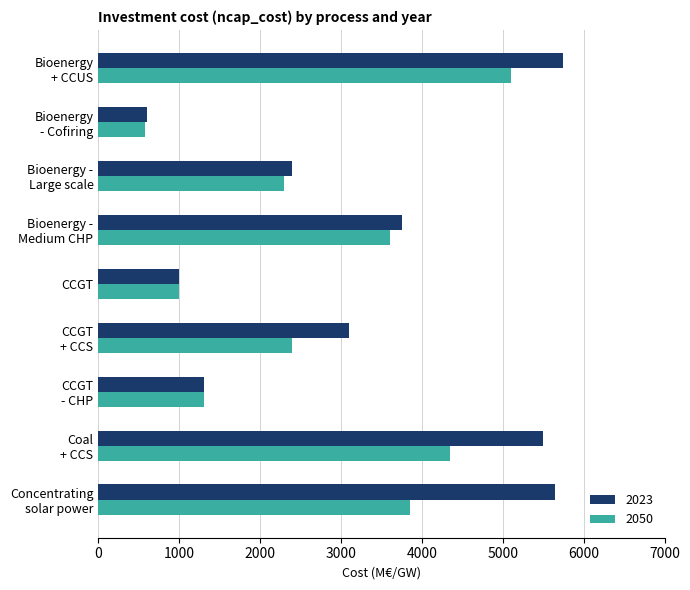

Which series has the largest range (max minus min)?

2023